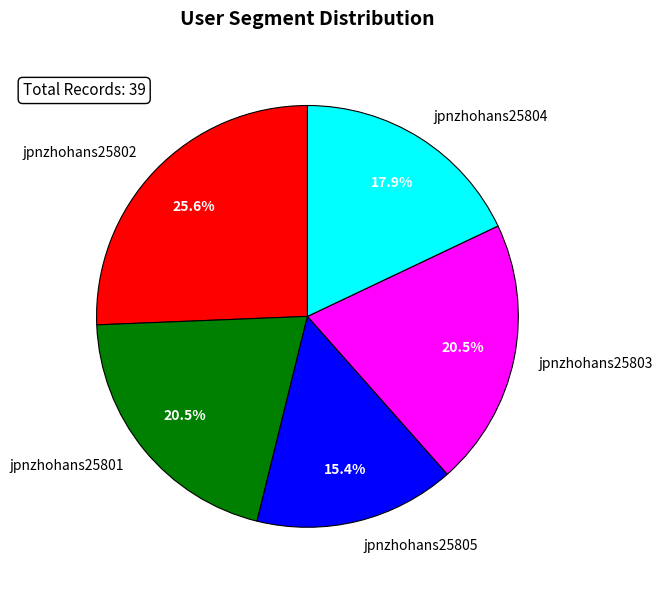

How many segments does this pie chart have?

5